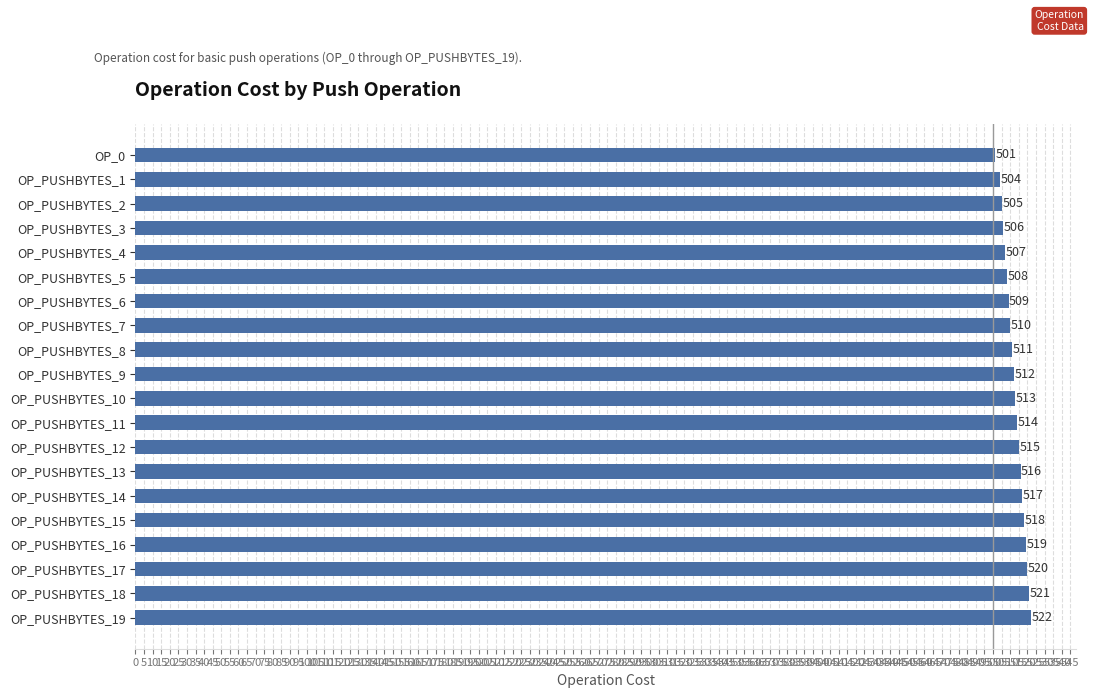

Reading bottom to top, what are all the values shown in this chart?

522	521	520	519	518	517	516	515	514	513	512	511	510	509	508	507	506	505	504	501